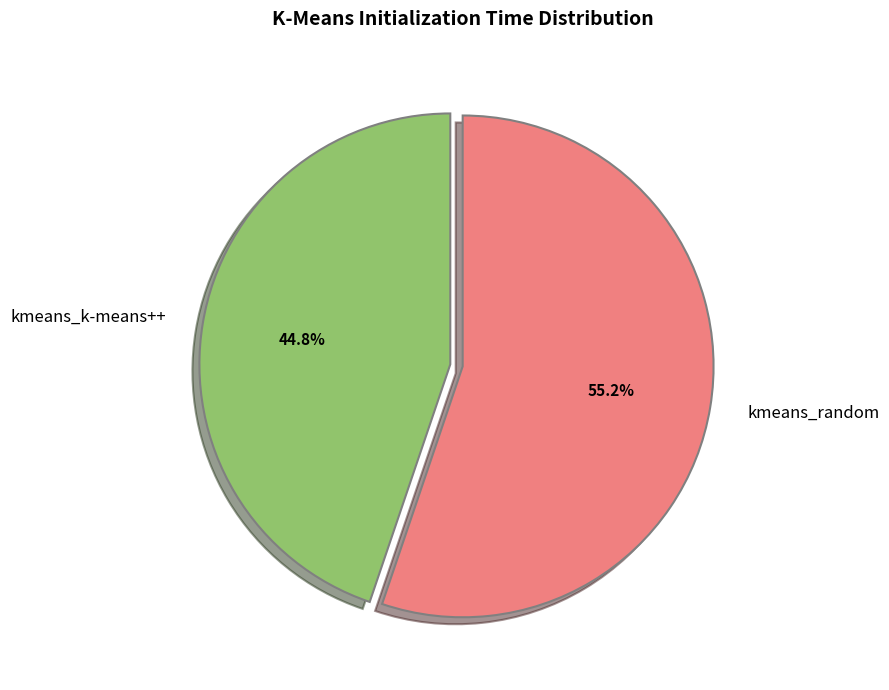

Rank the categories by value from highest to lowest.

kmeans_random, kmeans_k-means++